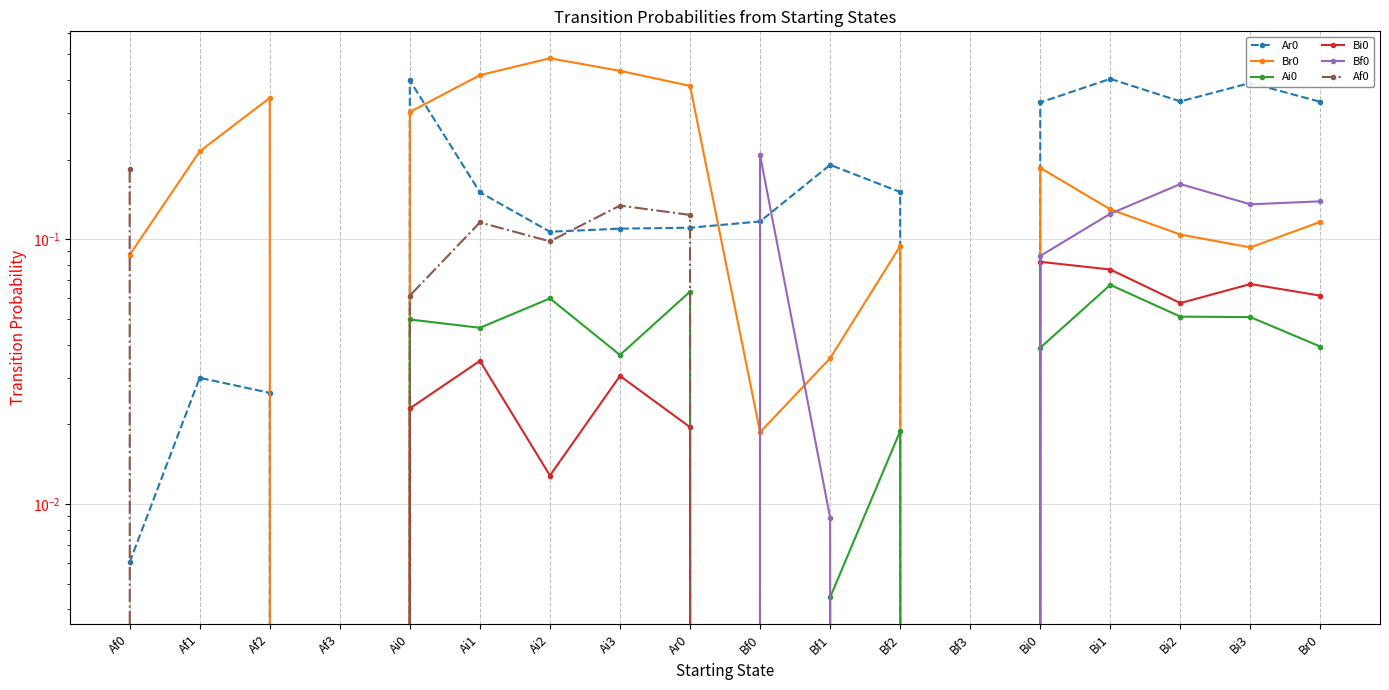

Reading left to right, list all the values displayed in this chart.

Ar0: Af0=0.0	Af1=0.0	Af2=0.0	Af3=0.0	Ai0=0.4	Ai1=0.2	Ai2=0.1	Ai3=0.1	Ar0=0.1	Bf0=0.1	Bf1=0.2	Bf2=0.2	Bf3=0.0	Bi0=0.3	Bi1=0.4	Bi2=0.3	Bi3=0.4	Br0=0.3
Br0: Af0=0.1	Af1=0.2	Af2=0.3	Af3=0.0	Ai0=0.3	Ai1=0.4	Ai2=0.5	Ai3=0.4	Ar0=0.4	Bf0=0.0	Bf1=0.0	Bf2=0.1	Bf3=0.0	Bi0=0.2	Bi1=0.1	Bi2=0.1	Bi3=0.1	Br0=0.1
Ai0: Af0=0.0	Af1=0.0	Af2=0.0	Af3=0.0	Ai0=0.0	Ai1=0.0	Ai2=0.1	Ai3=0.0	Ar0=0.1	Bf0=0.0	Bf1=0.0	Bf2=0.0	Bf3=0.0	Bi0=0.0	Bi1=0.1	Bi2=0.1	Bi3=0.1	Br0=0.0
Bi0: Af0=0.0	Af1=0.0	Af2=0.0	Af3=0.0	Ai0=0.0	Ai1=0.0	Ai2=0.0	Ai3=0.0	Ar0=0.0	Bf0=0.0	Bf1=0.0	Bf2=0.0	Bf3=0.0	Bi0=0.1	Bi1=0.1	Bi2=0.1	Bi3=0.1	Br0=0.1
Bf0: Af0=0.0	Af1=0.0	Af2=0.0	Af3=0.0	Ai0=0.0	Ai1=0.0	Ai2=0.0	Ai3=0.0	Ar0=0.0	Bf0=0.2	Bf1=0.0	Bf2=0.0	Bf3=0.0	Bi0=0.1	Bi1=0.1	Bi2=0.2	Bi3=0.1	Br0=0.1
Af0: Af0=0.2	Af1=0.0	Af2=0.0	Af3=0.0	Ai0=0.1	Ai1=0.1	Ai2=0.1	Ai3=0.1	Ar0=0.1	Bf0=0.0	Bf1=0.0	Bf2=0.0	Bf3=0.0	Bi0=0.0	Bi1=0.0	Bi2=0.0	Bi3=0.0	Br0=0.0